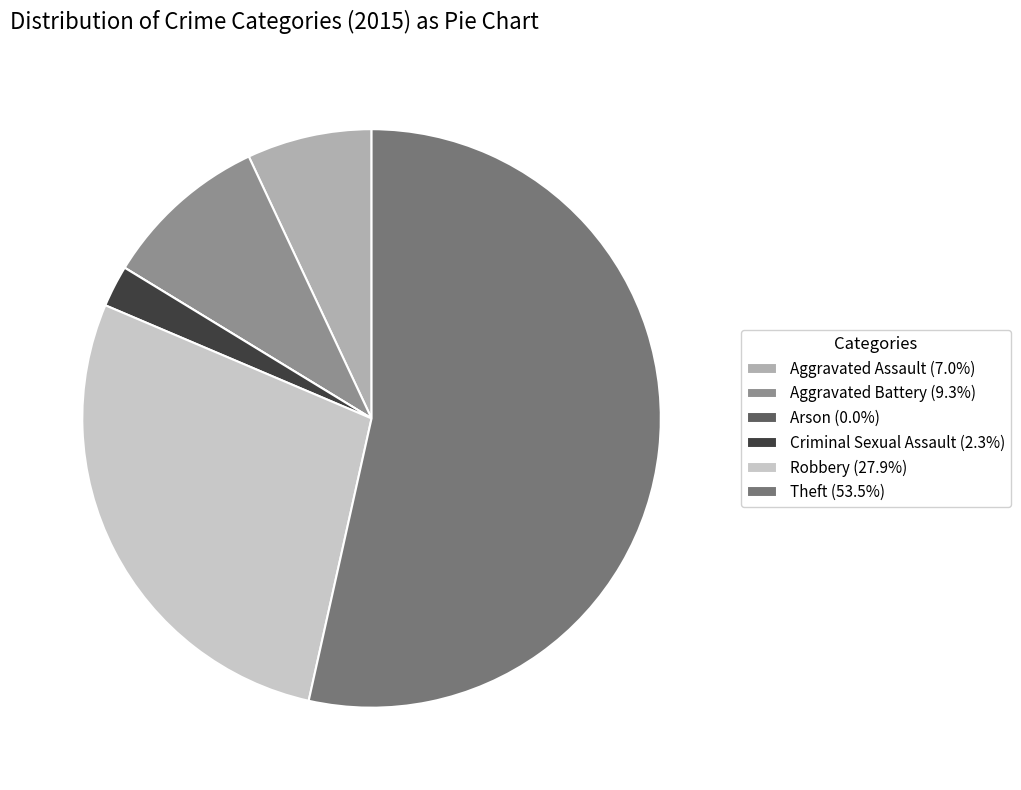

Is the sum of Robbery (27.9%) and Aggravated Assault (7.0%) greater than half?

No